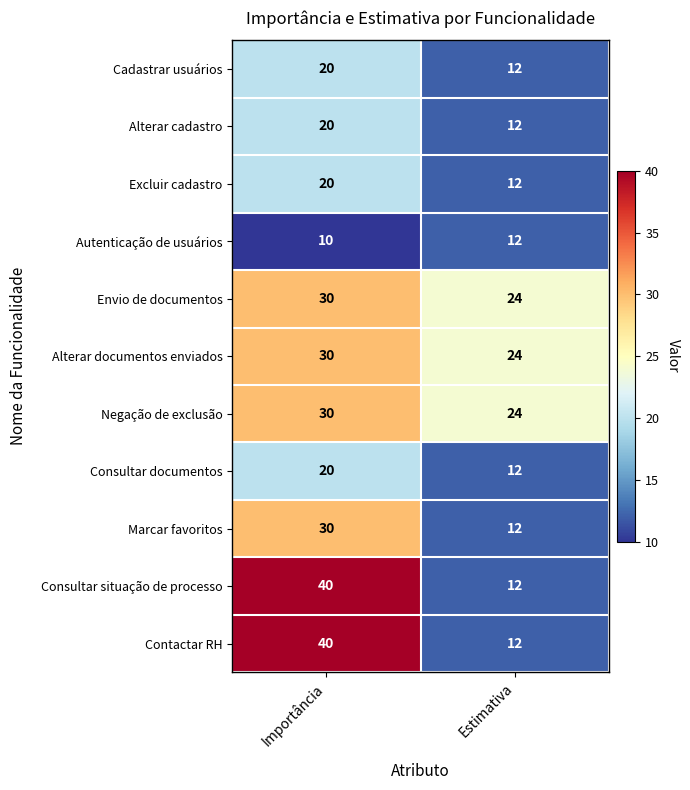

Is it true that Excluir cadastro equals 26 at Importância?

False